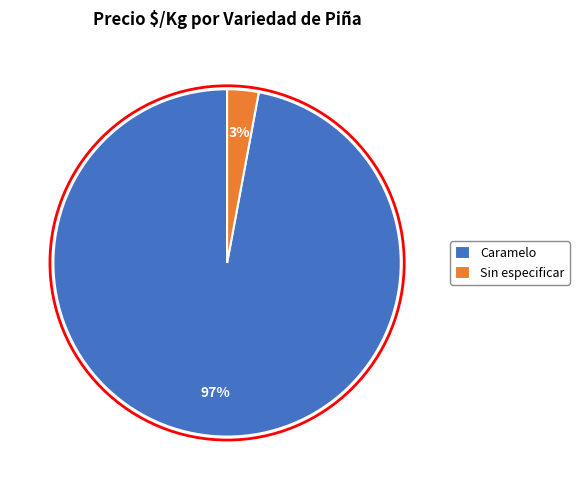

Do Caramelo and Sin especificar together represent more than half of the pie?

Yes